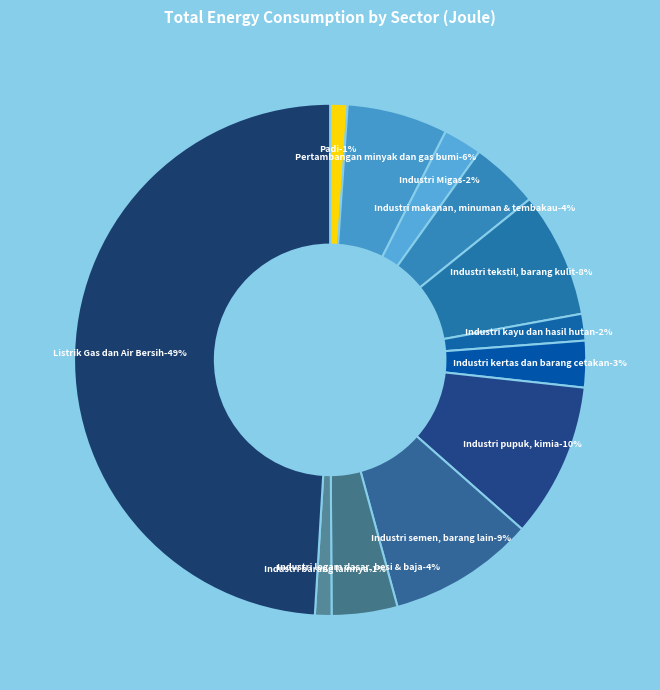

What is the ratio of the value at Industri Migas to the value at Pertambangan minyak
dan gas bumi?

0.4